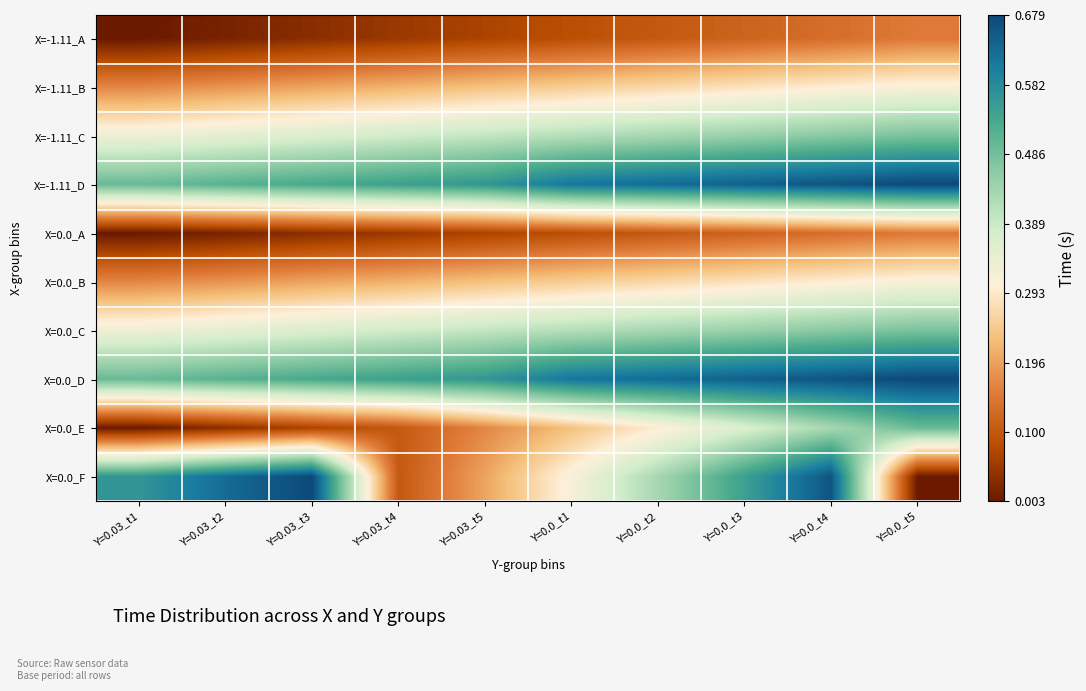

What is the spread (max minus min) of values at Y=0.03_t5?

0.5